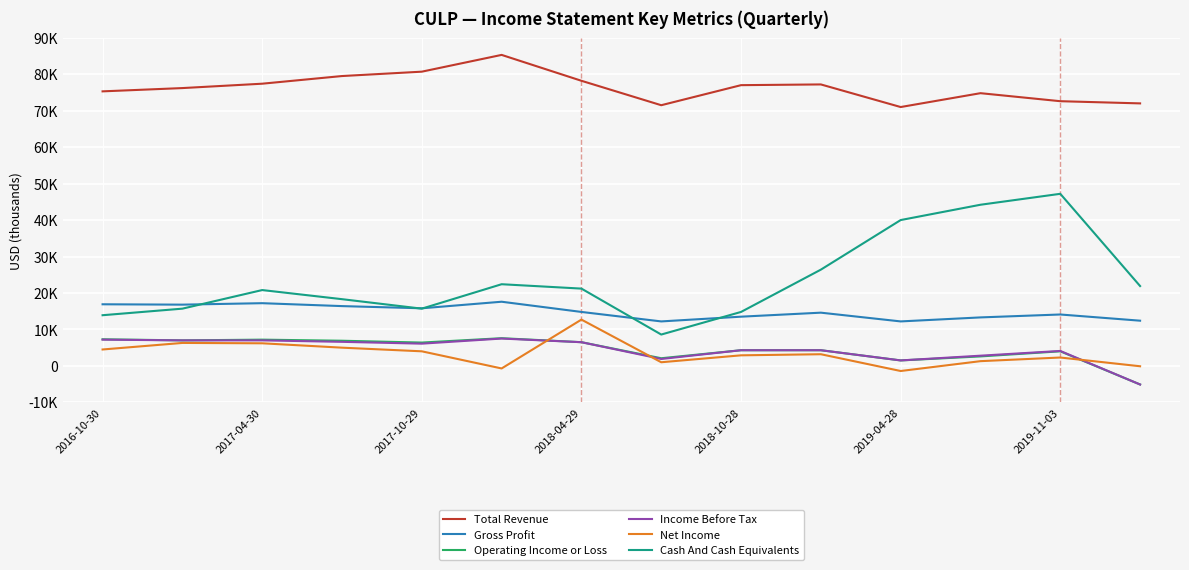

What is the value of the Operating Income or Loss point at the 12th from the left?

2600